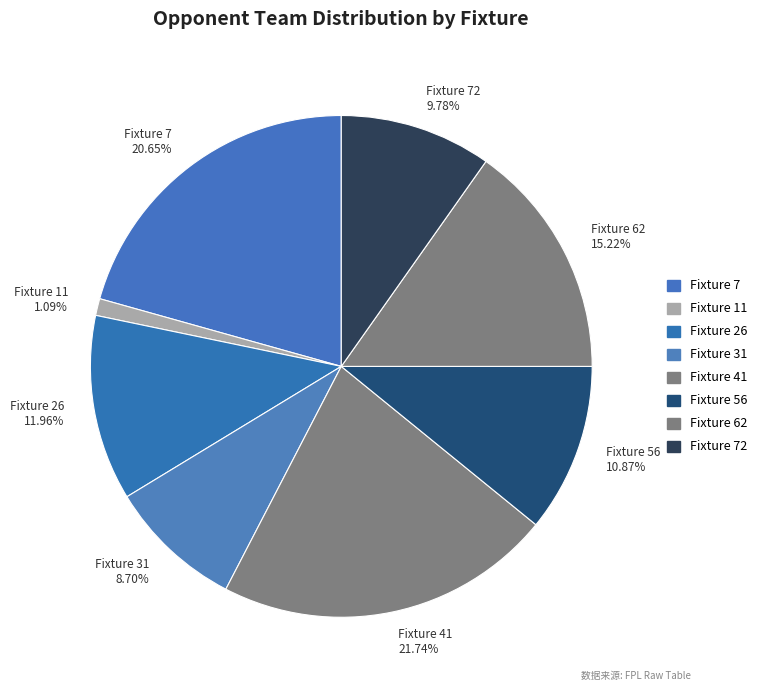

Count the number of slices in the pie.

8